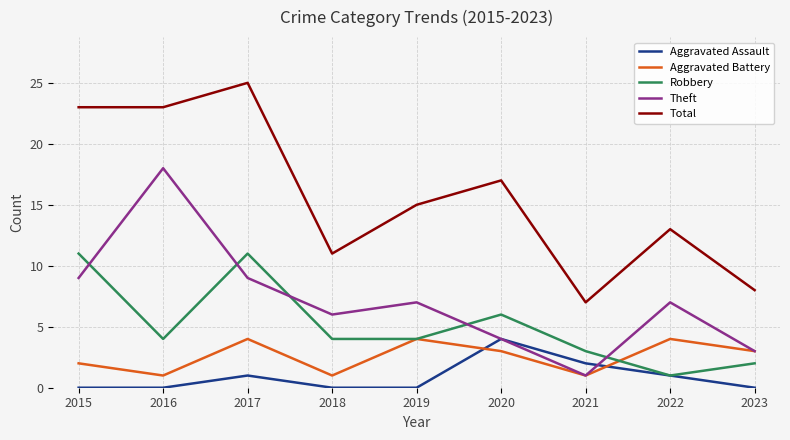

True or false: Total has more than 0 points higher than both neighbors.

True